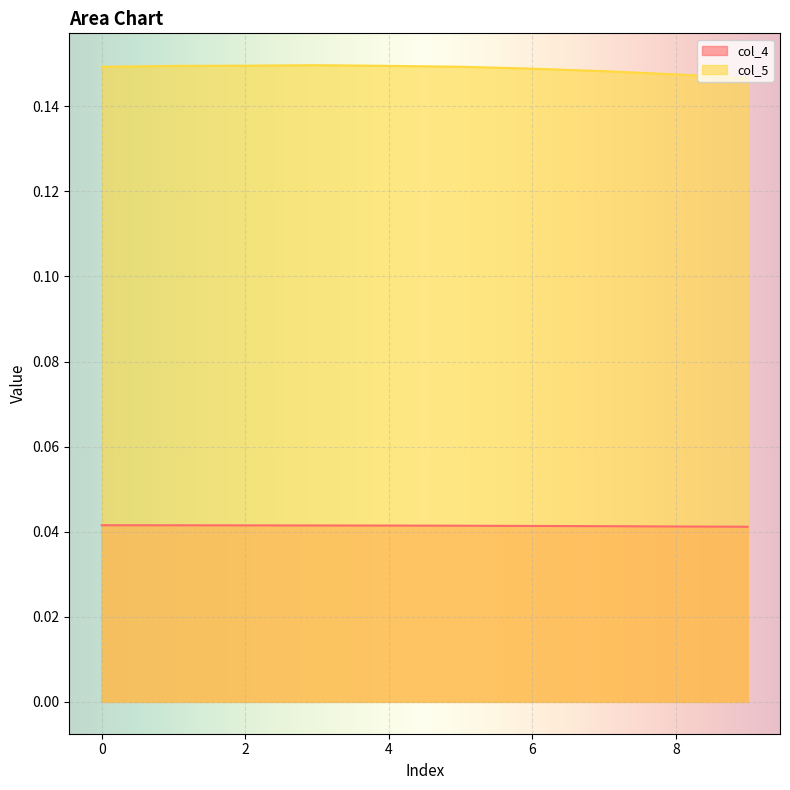

At how many categories does at least one series exceed 0?

10